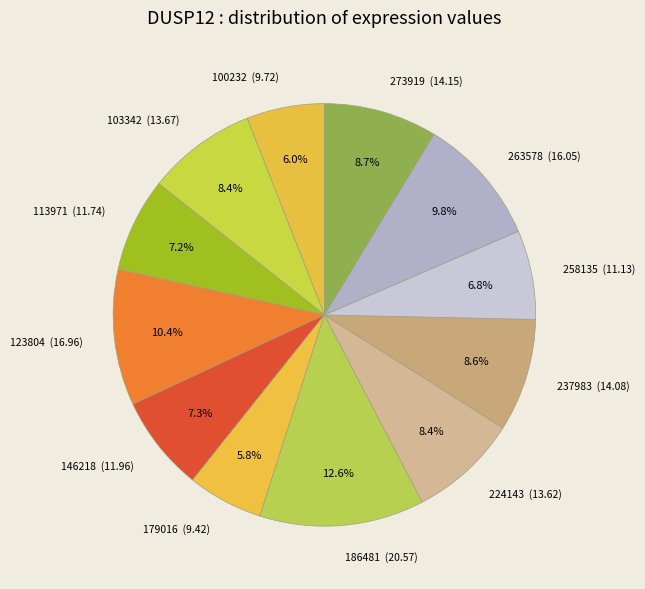

Approximately how many times larger is the value at 146218 (11.96) compared to 103342 (13.67)?

0.9